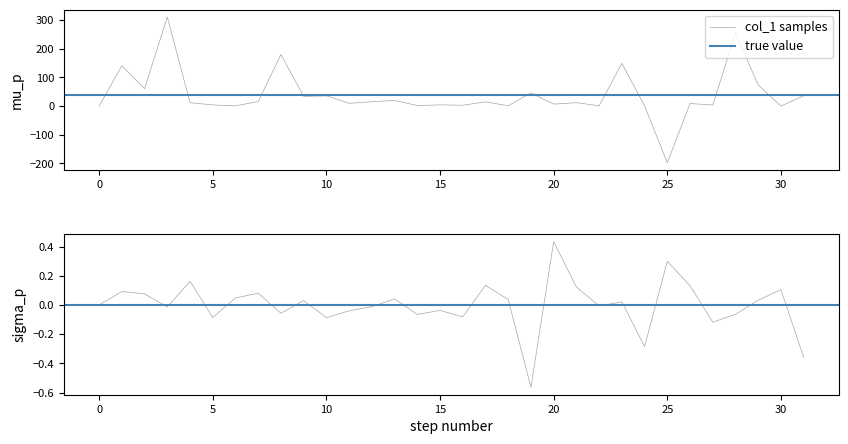

What is the highest value of the col_1 samples series?

311.2